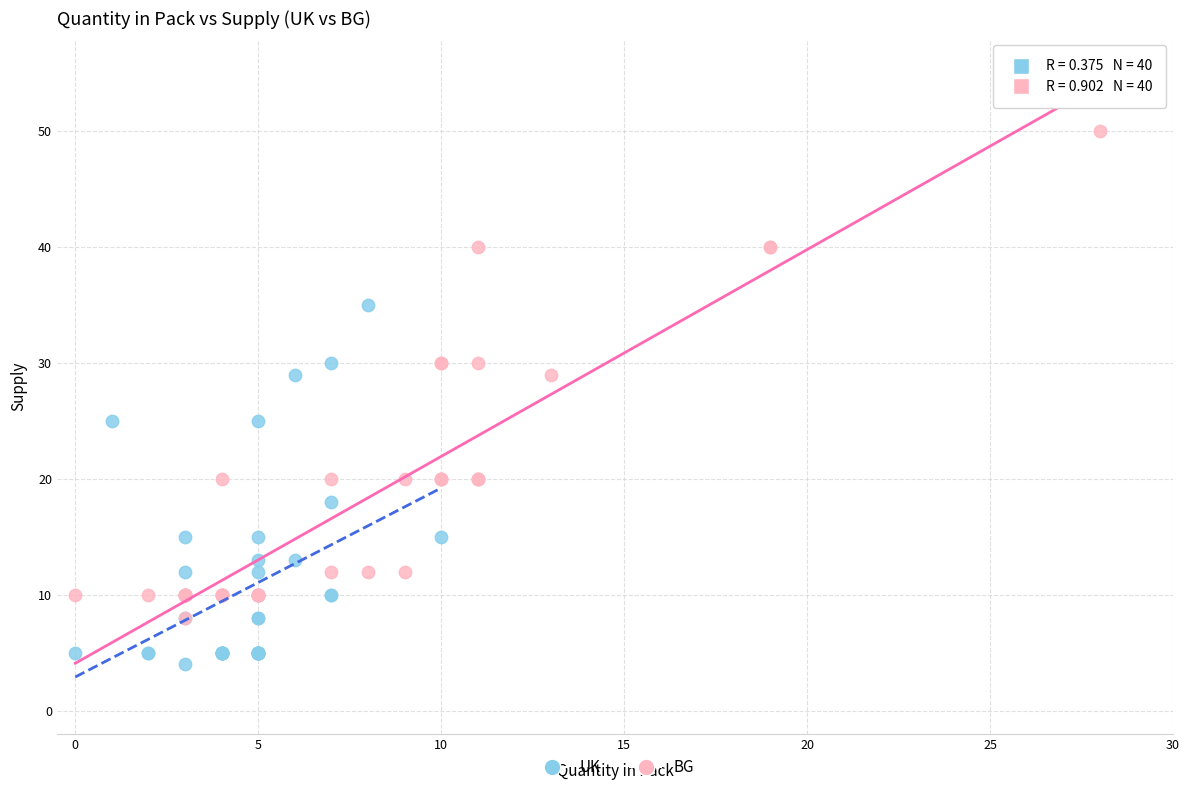

Which series has the largest Y range (max minus min)?

BG